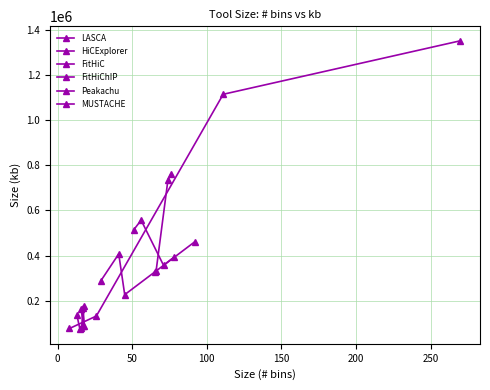

The MUSTACHE series shows 812907 at −50. True or false?

False